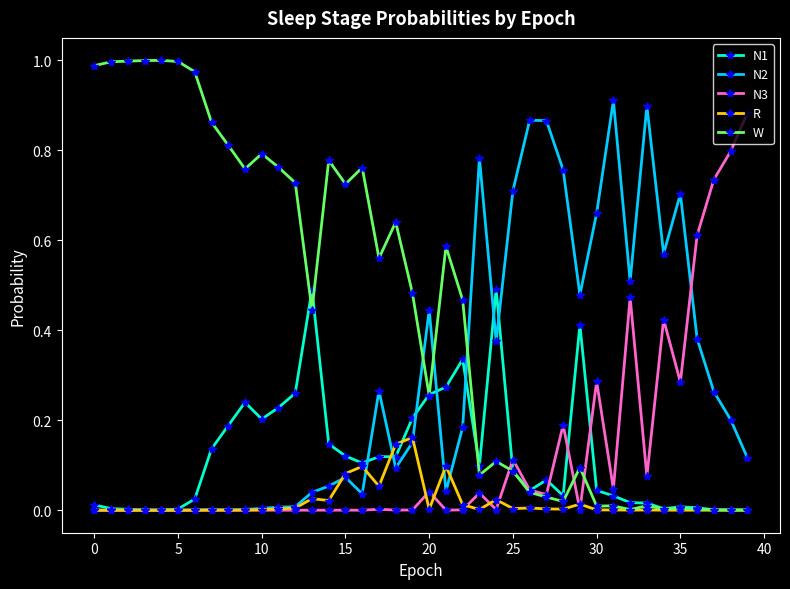

What are all the series names shown in the legend?

N1, N2, N3, R, W